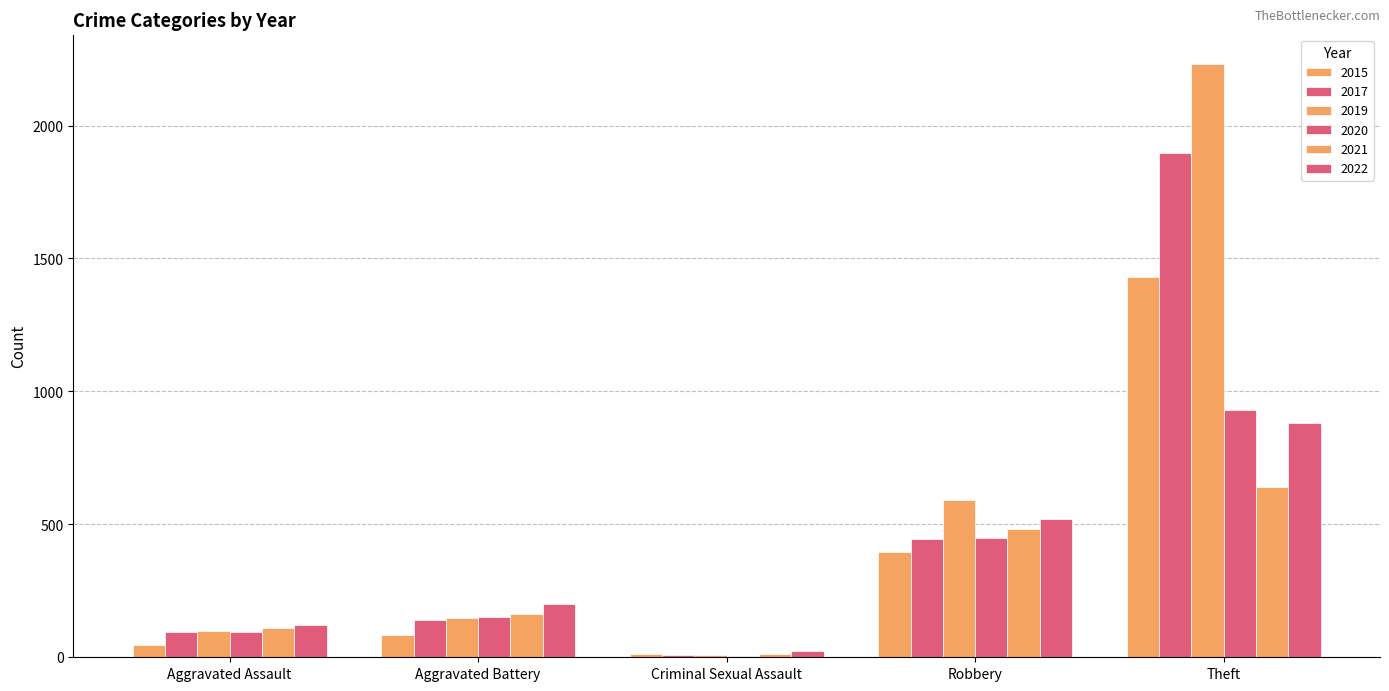

How many data points does each series have?

5